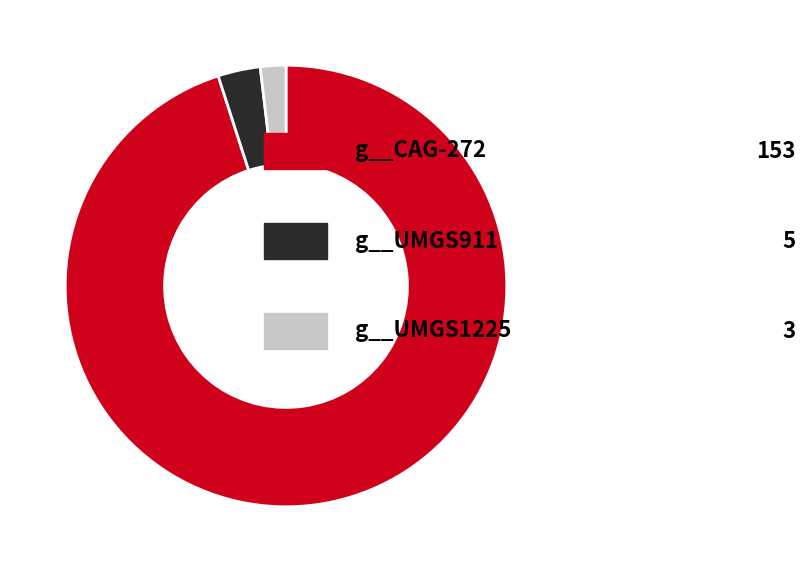

Count the number of slices in the pie.

3